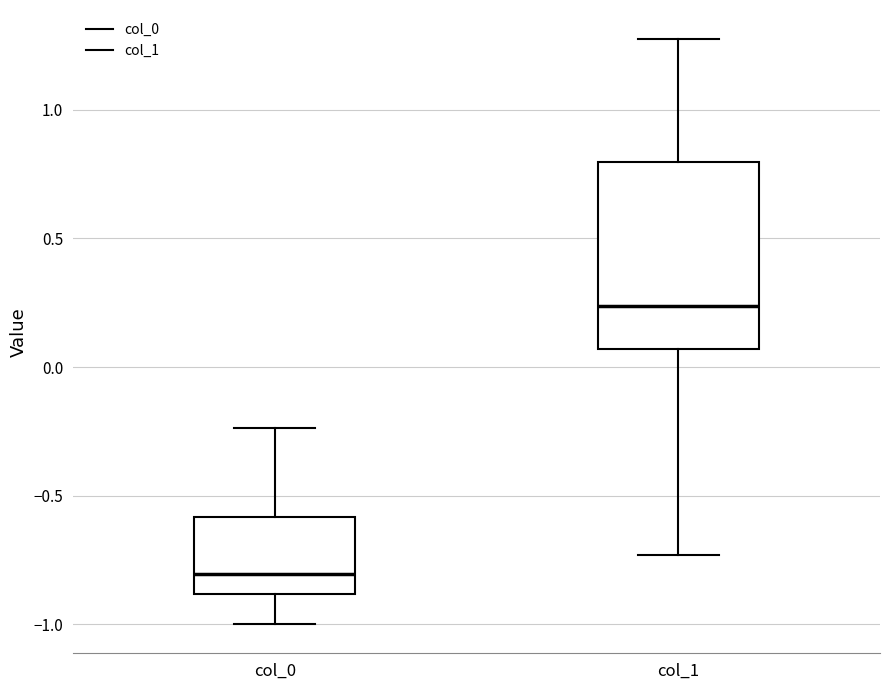

Where is the upper edge of the box for col_1 on the y-axis? The values are not printed on the chart, so give them approximately, as read against the axis.

0.80